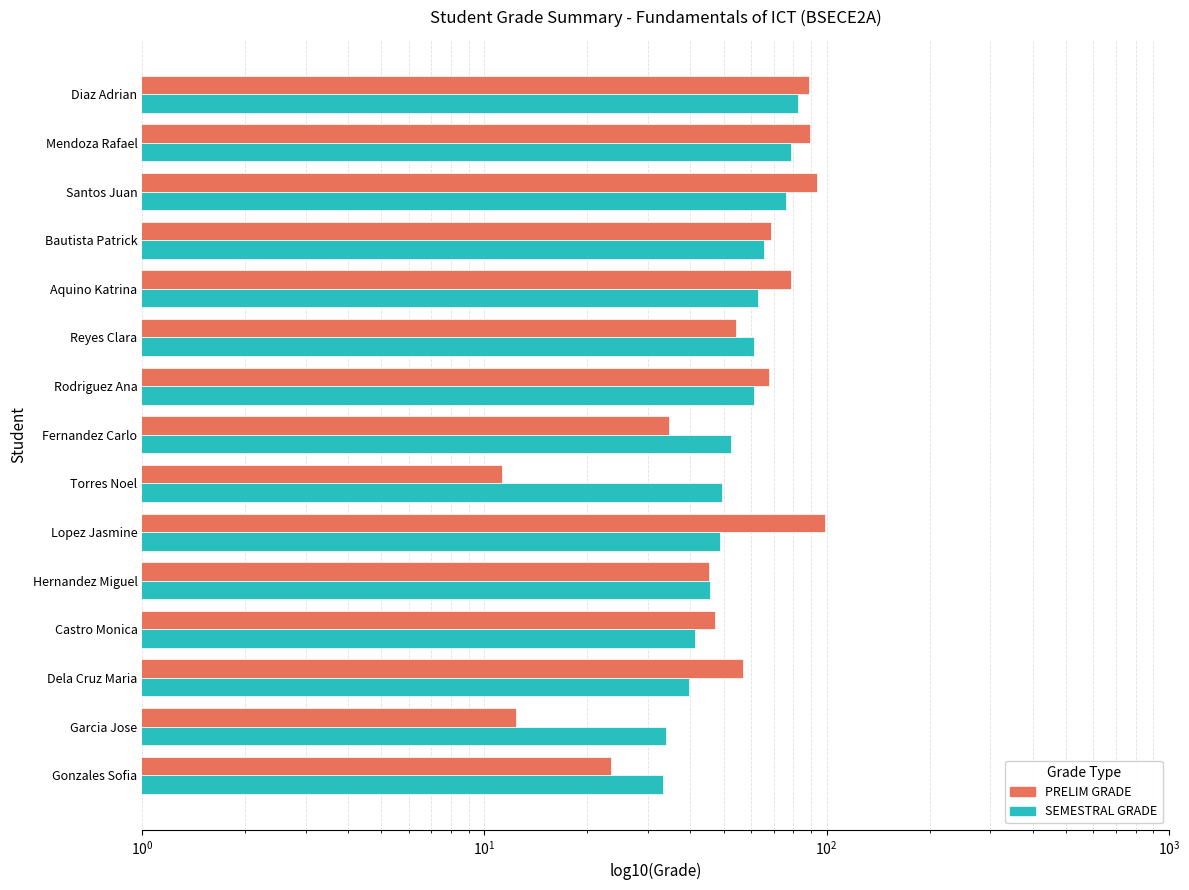

How many data points in PRELIM GRADE are less than 56?

7